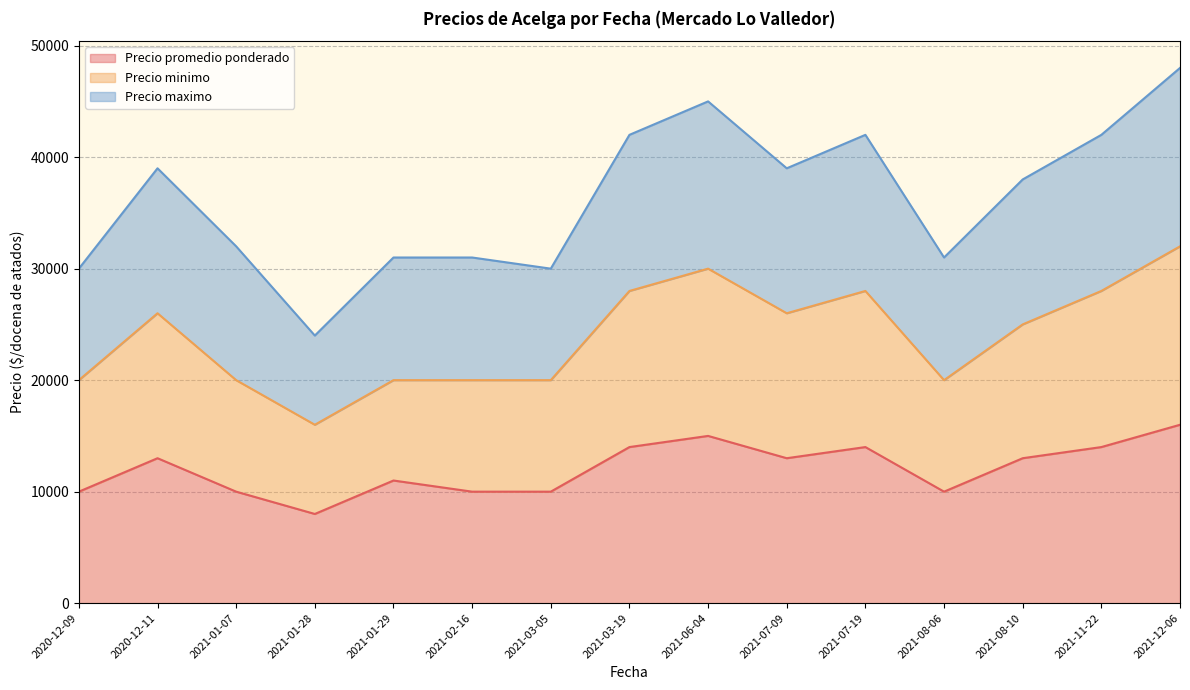

What are all the series names shown in the legend?

Precio promedio ponderado, Precio minimo, Precio maximo